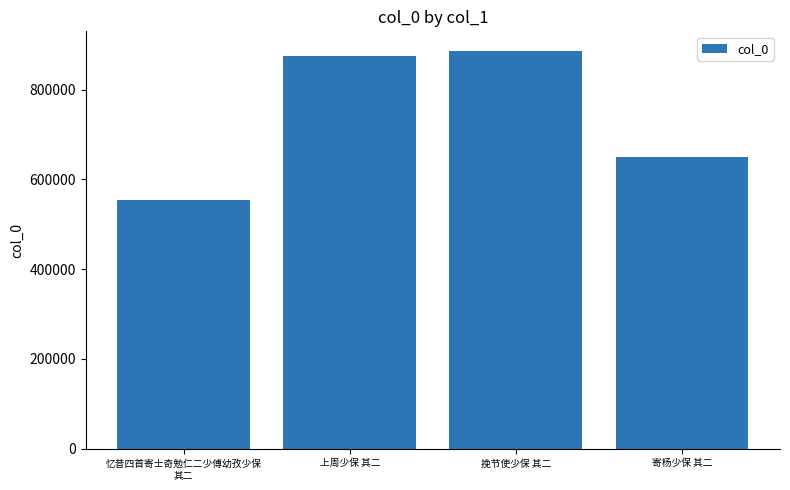

List the labels in order of value, largest first.

挽节使少保 其二, 上周少保 其二, 寄杨少保 其二, 忆昔四首寄士奇勉仁二少傅幼孜少保
其二